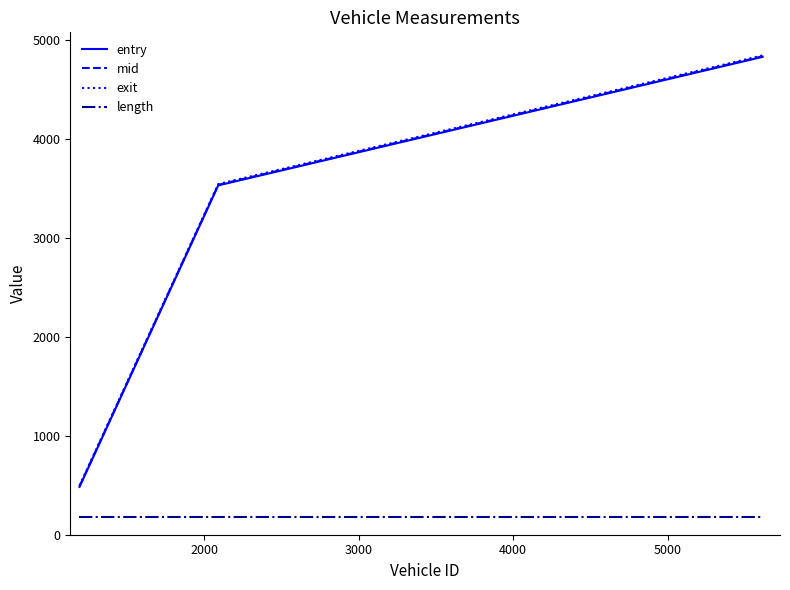

What is the maximum value shown in the chart?

4847.7